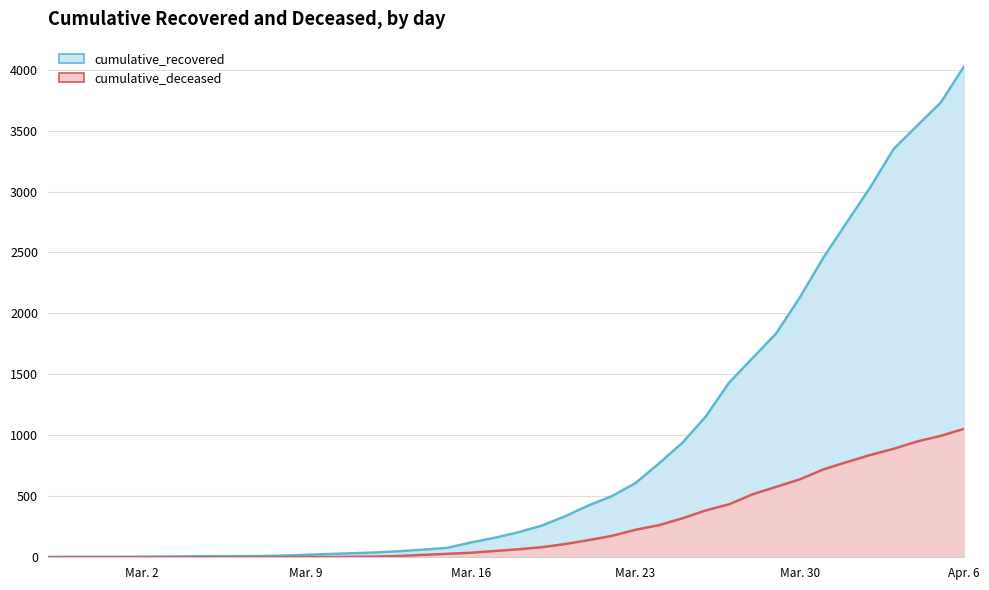

Rank the series at 2020-02-27 from lowest to highest value.

cumulative_deceased, cumulative_recovered